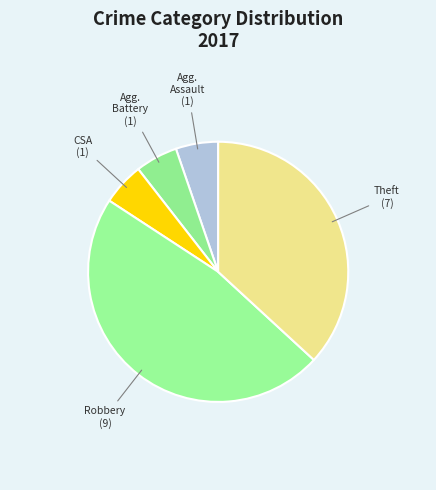

Which slice is the largest?

Robbery